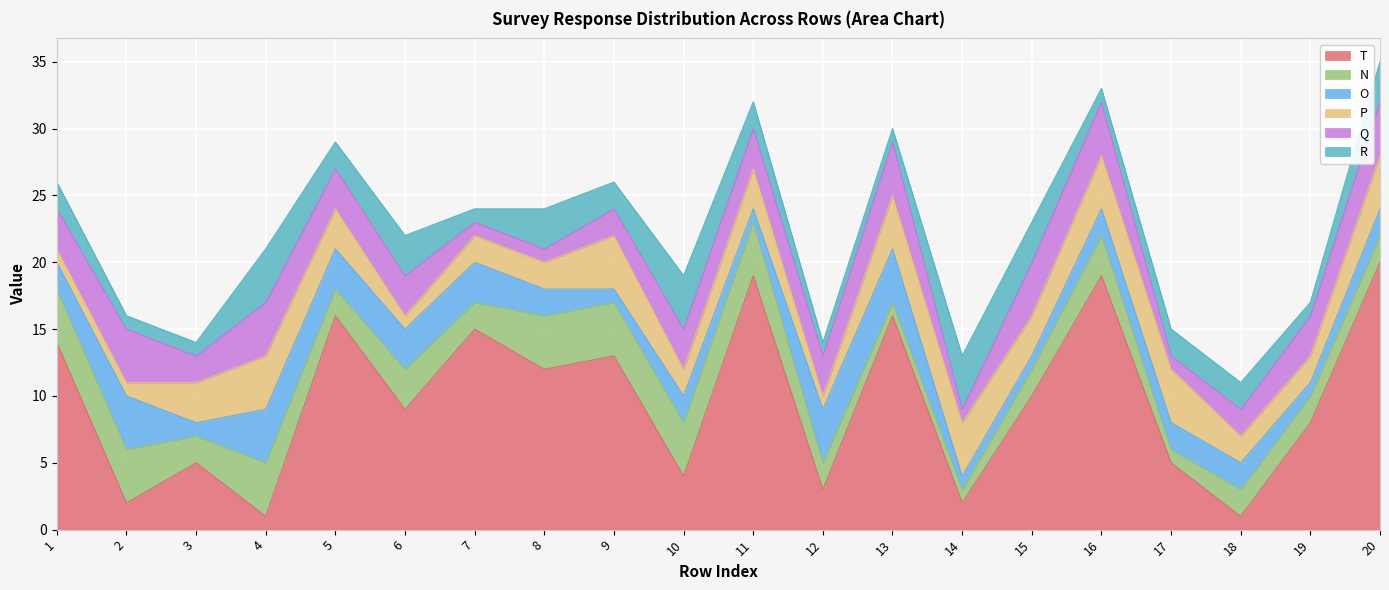

Rank the series by their maximum value, from highest to lowest.

T, N, O, P, Q, R